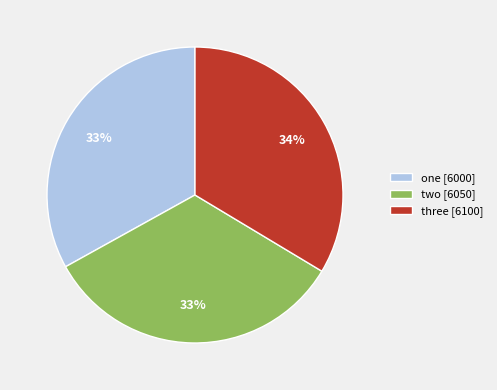

What is the ratio of the value at three to the value at one?

1.0